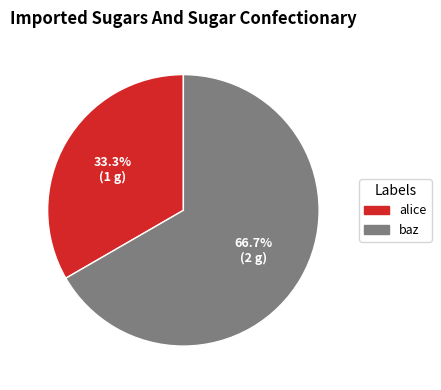

How many slices are in this pie chart?

2